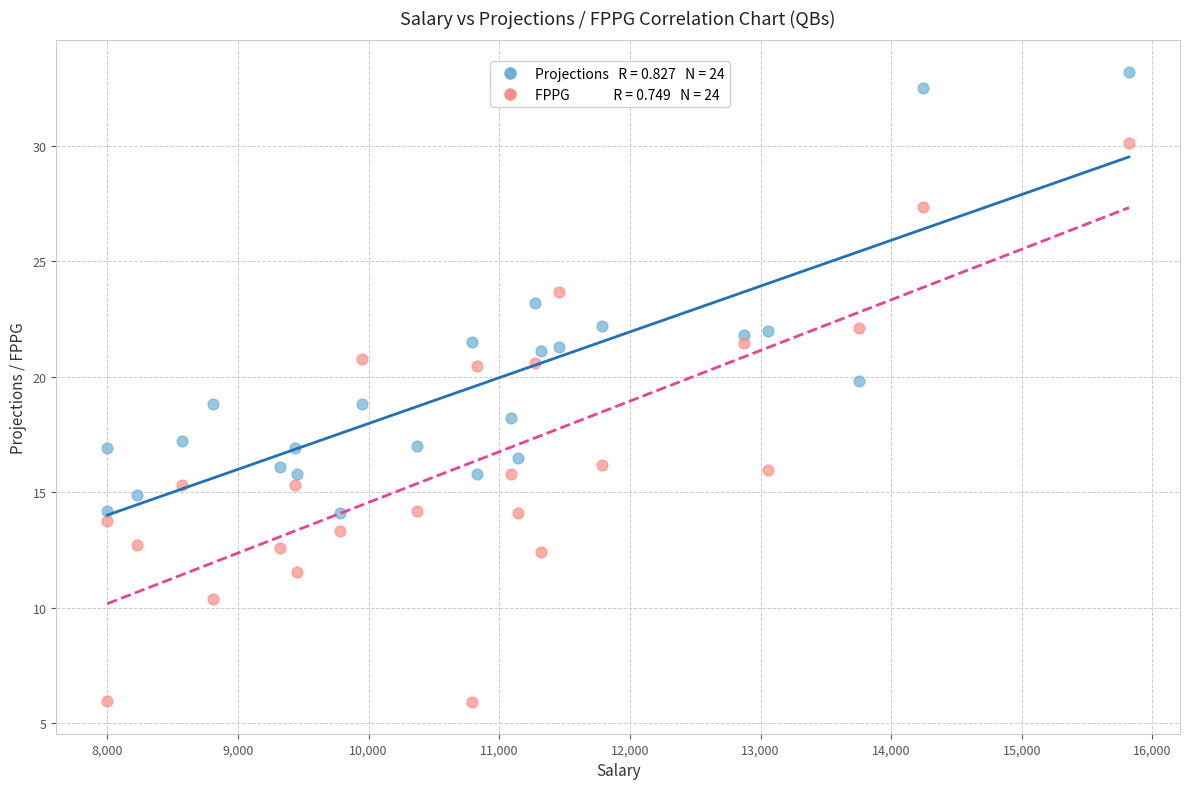

Across all data points, what is the range of Y values (max minus min)?

27.3